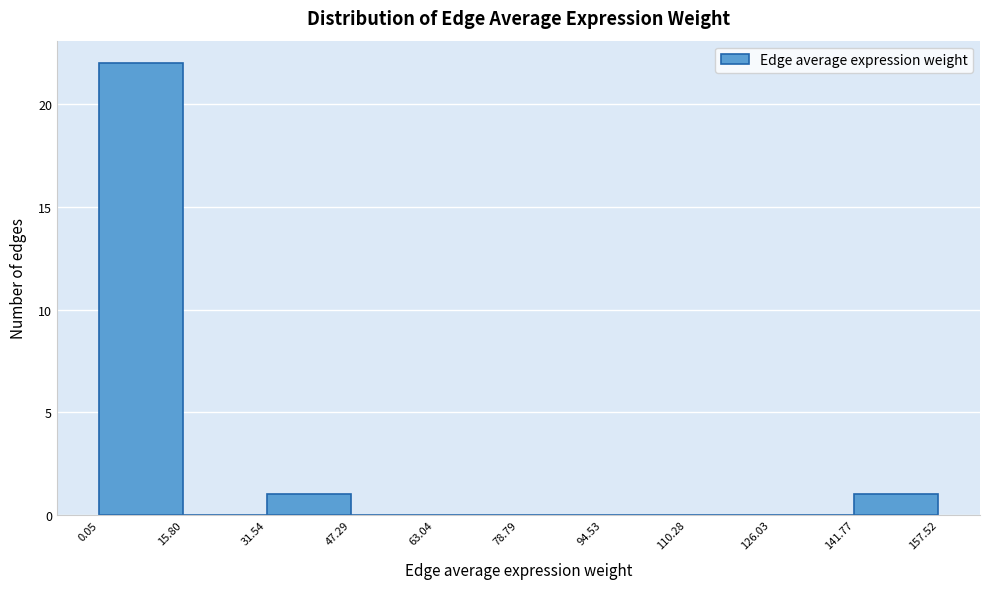

What is the height of the bar covering 0.05 to 15.80 on the x-axis? The values are not printed on the chart, so give them approximately, as read against the axis.

22